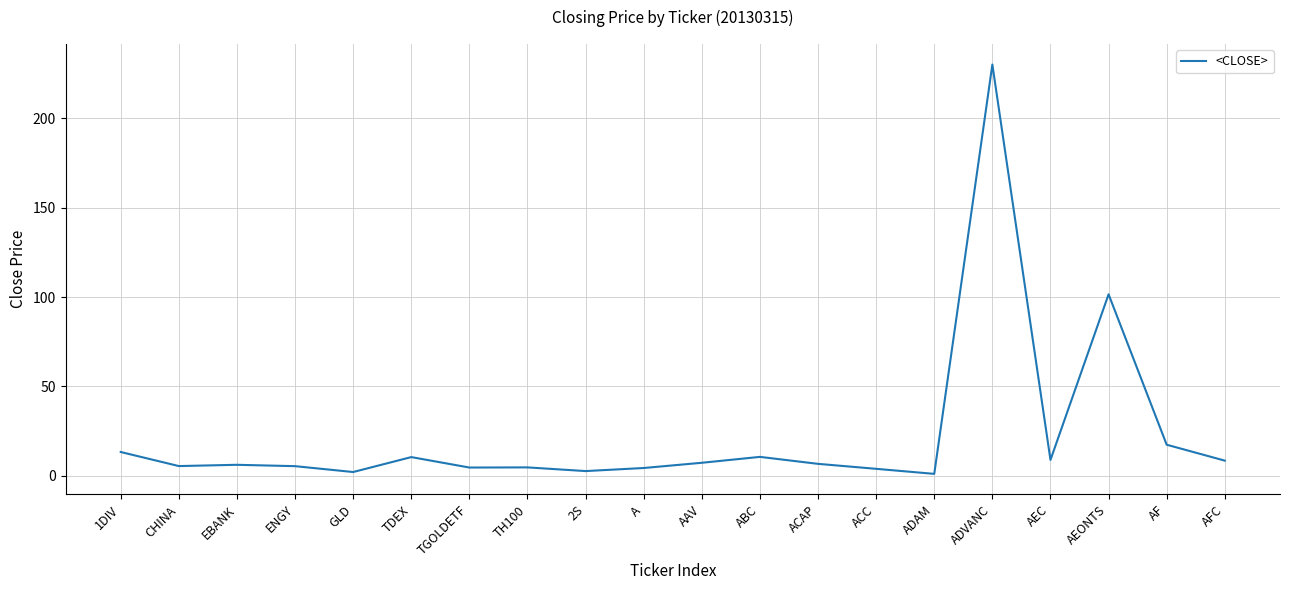

Approximately how many times larger is the value at ADVANC compared to AAV?

31.5